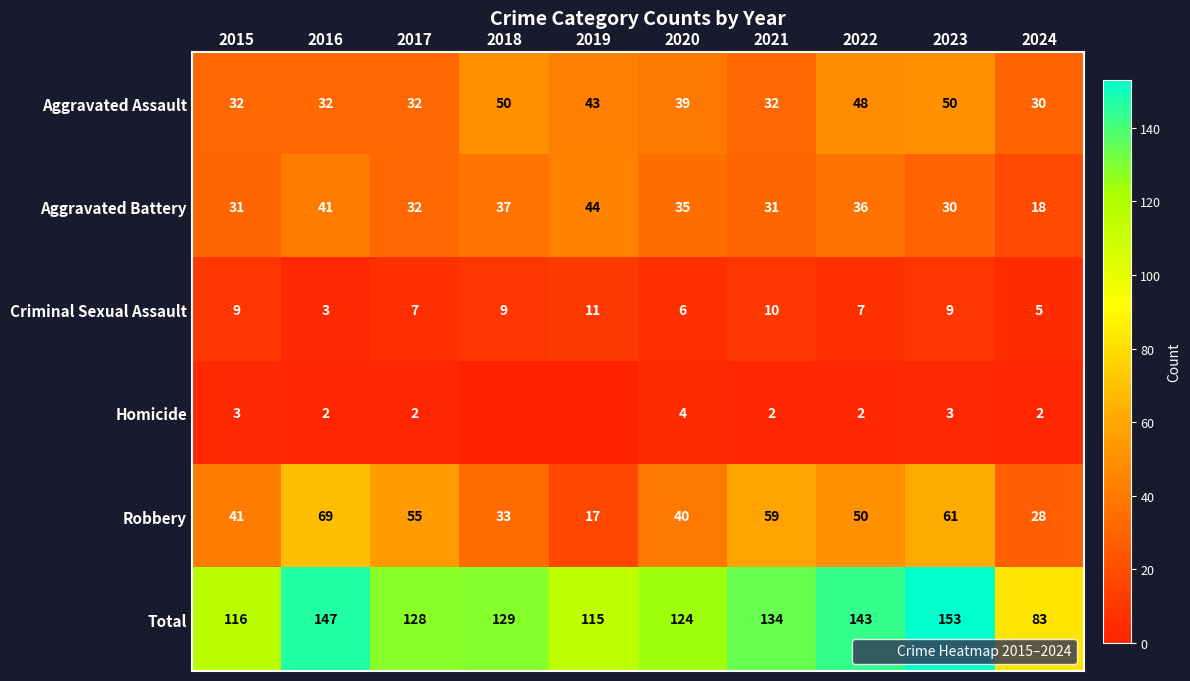

Which series has the widest spread of values?

Total